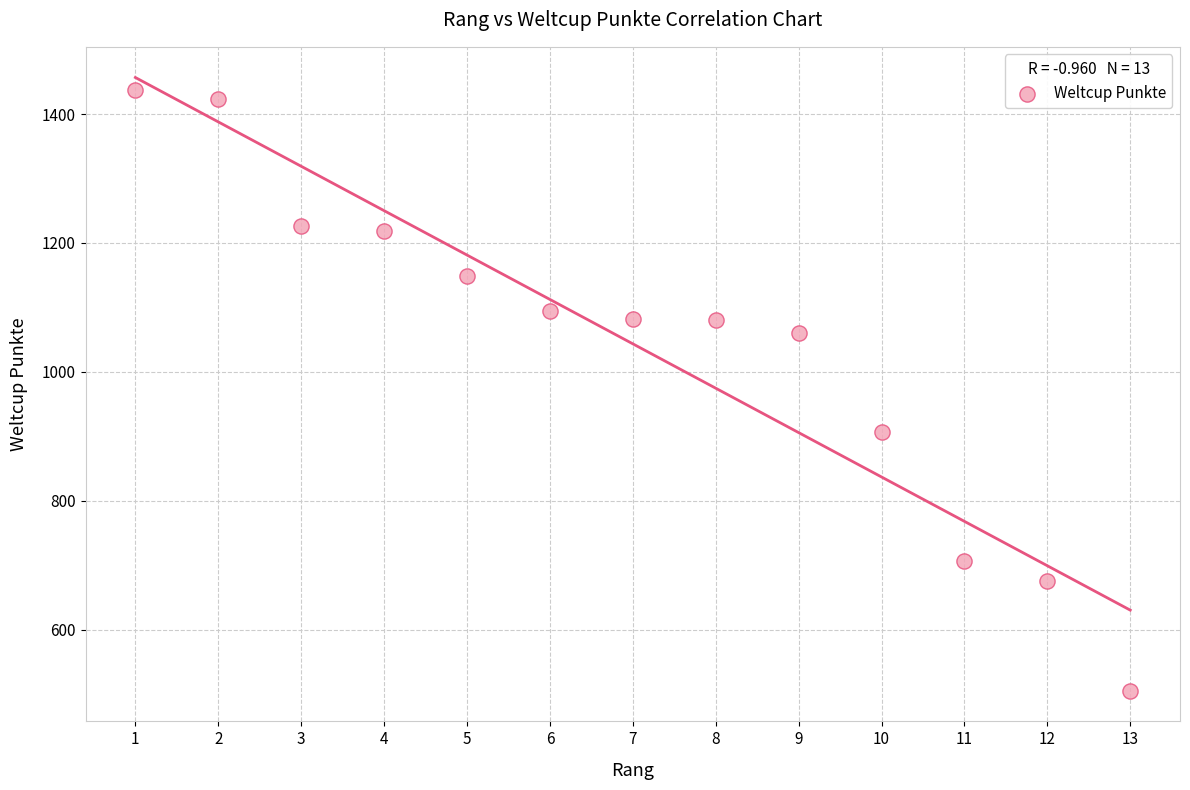

What Y value in the scatter plot is closest to 971?

906